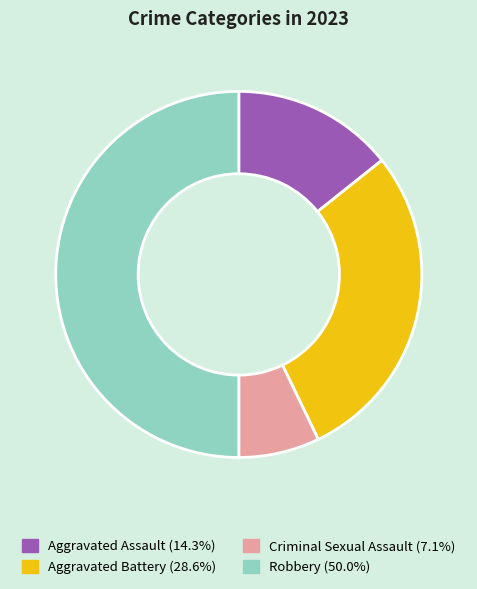

Is it true that Robbery is 58% of the pie?

False